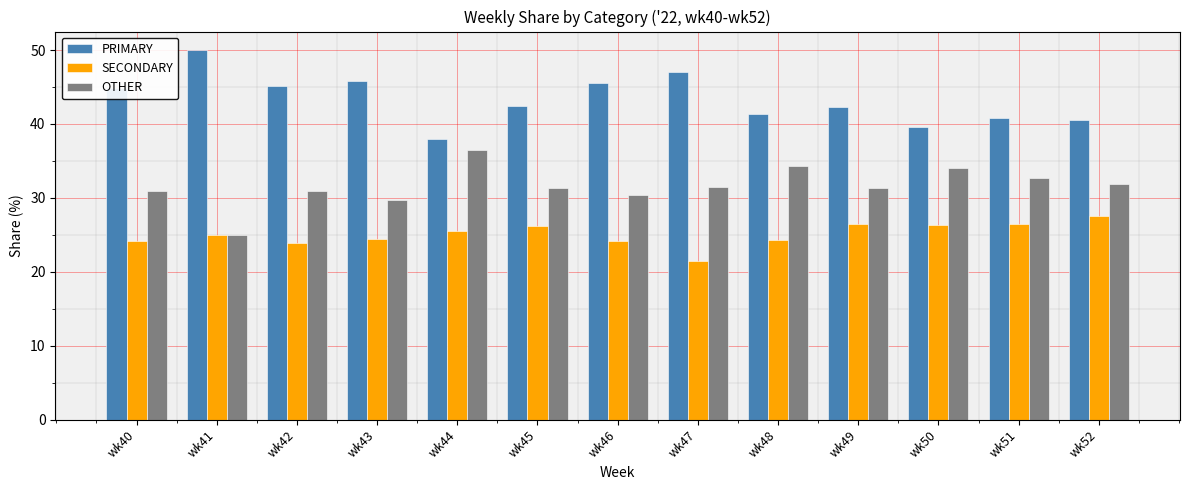

Between wk44 and wk46, which series saw the biggest shift?

PRIMARY